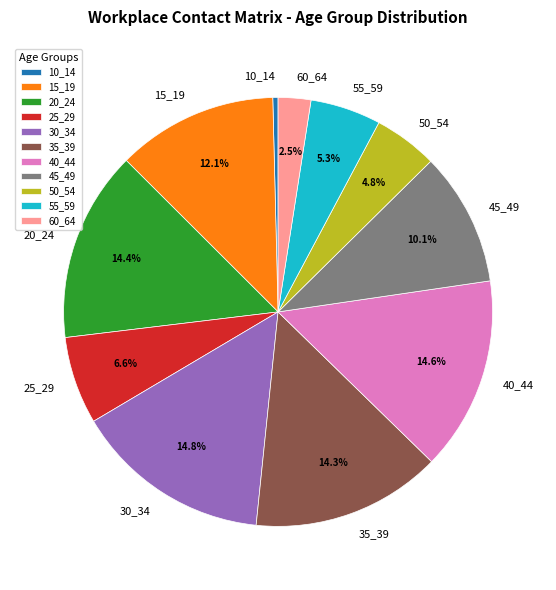

Between 55_59 and 30_34, which is larger?

30_34